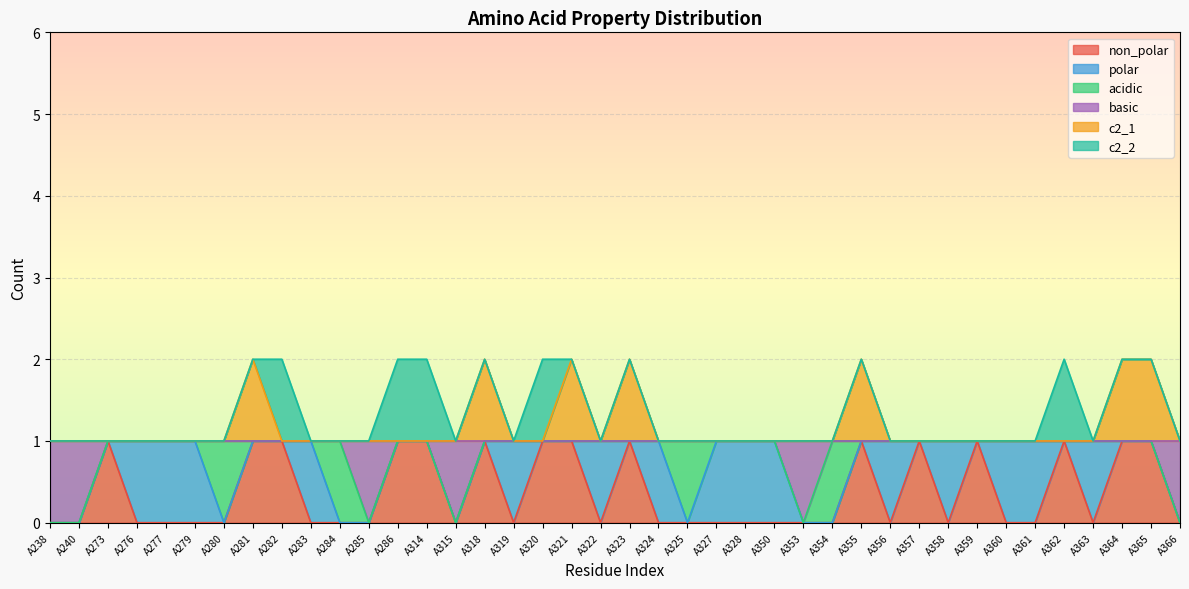

How many non_polar values are between 0 and 1?

40